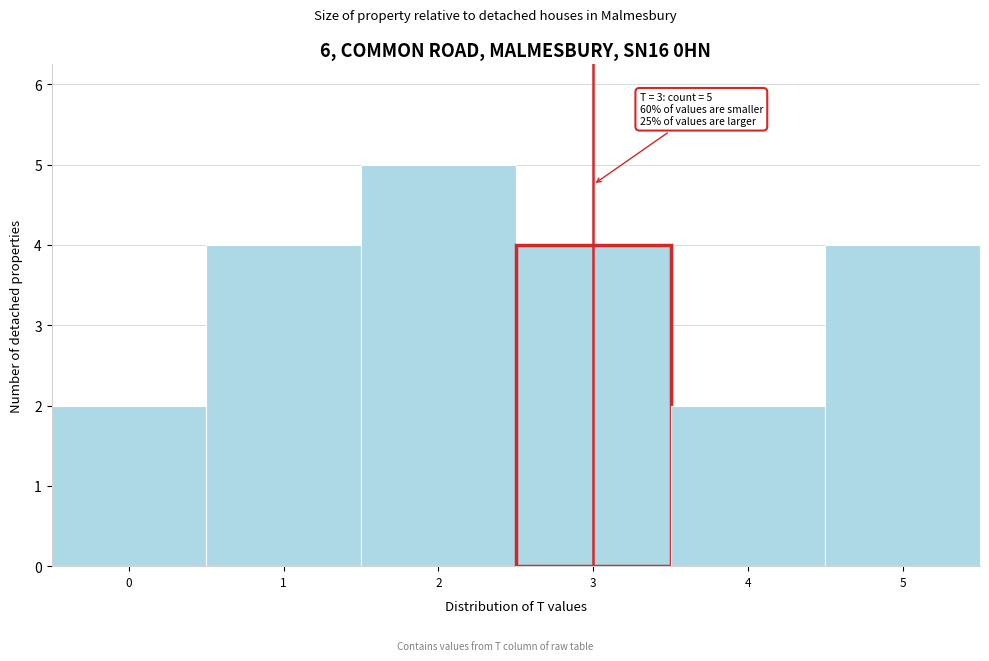

Over which range of the x-axis is the bar tallest?

1.5 to 2.5